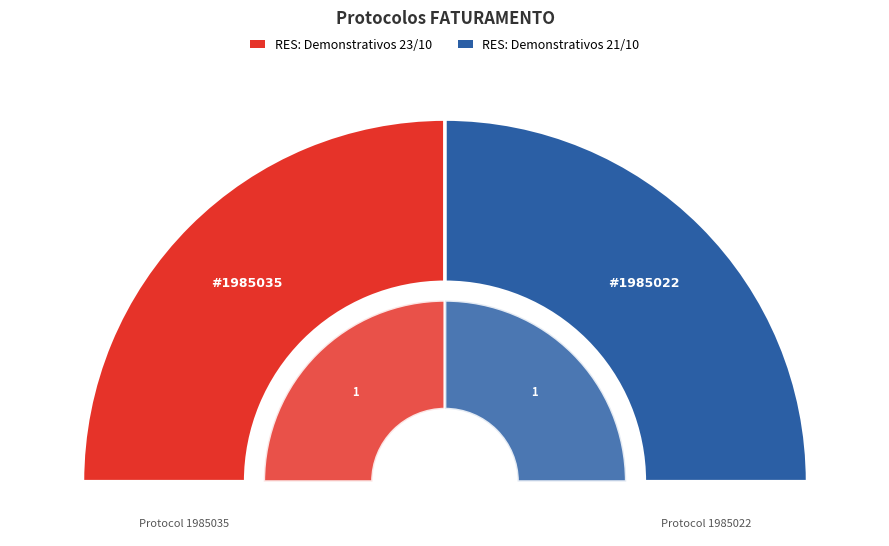

How many slices are in this pie chart?

2